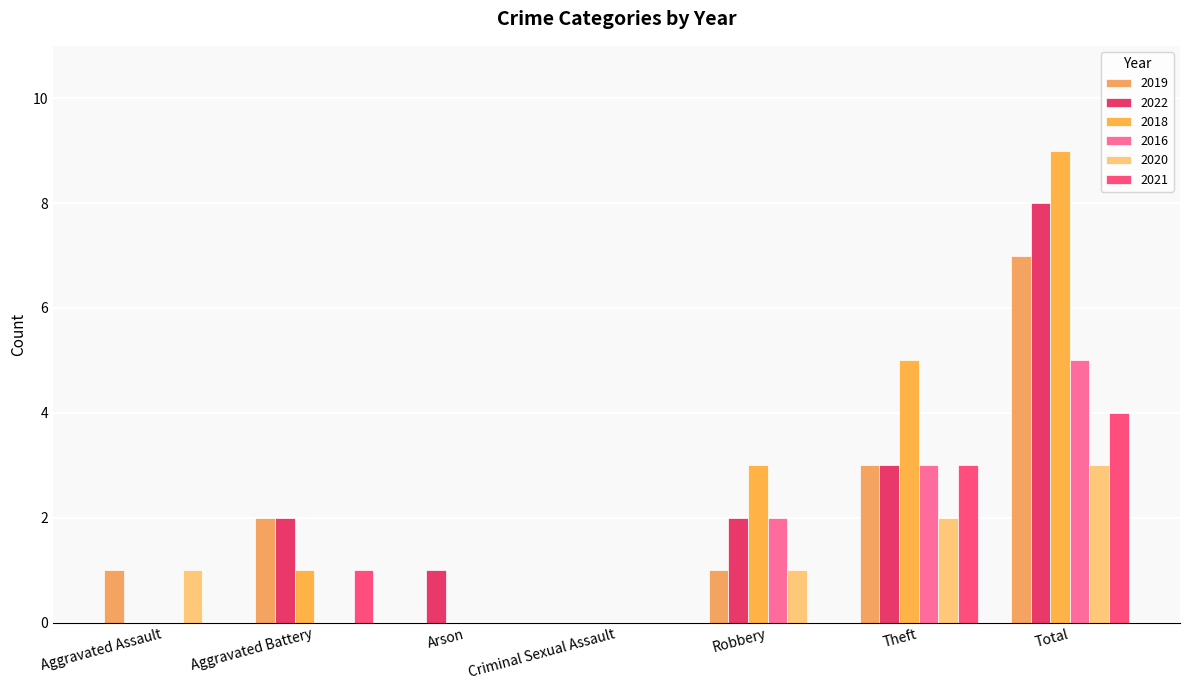

Are the bars grouped side by side (vs. stacked)?

Yes